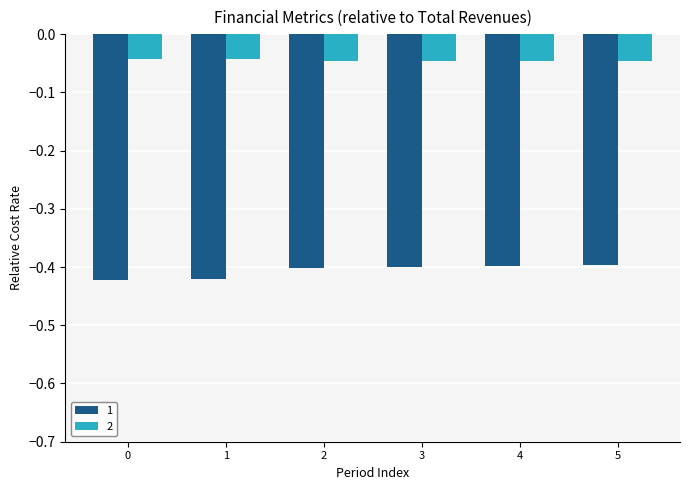

What is the total value across all series at 1?

-0.5